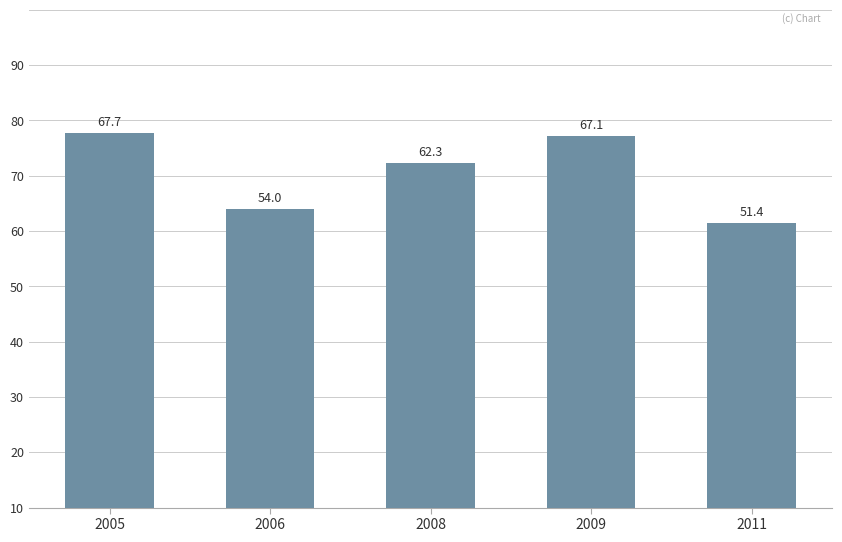

List the labels in order of value, smallest first.

2011, 2006, 2008, 2009, 2005